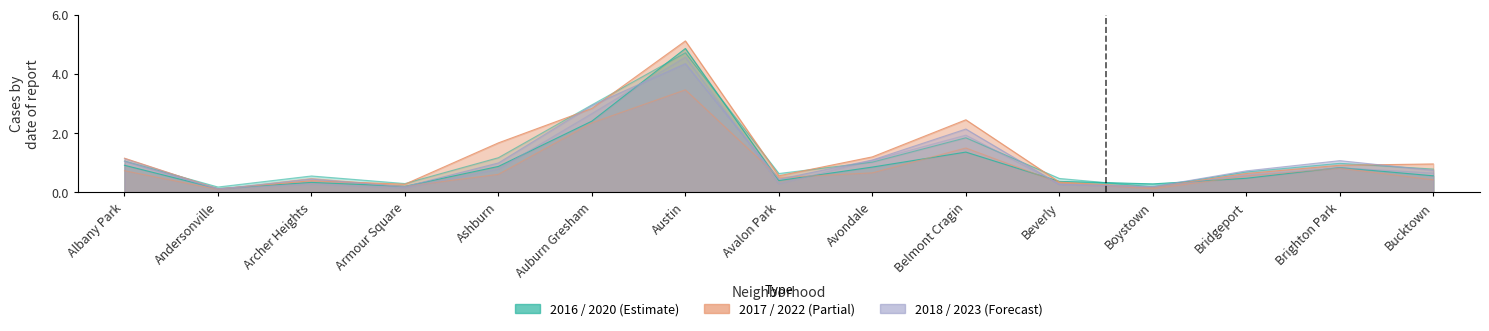

At which category does 2016 reach its first local valley?

Andersonville